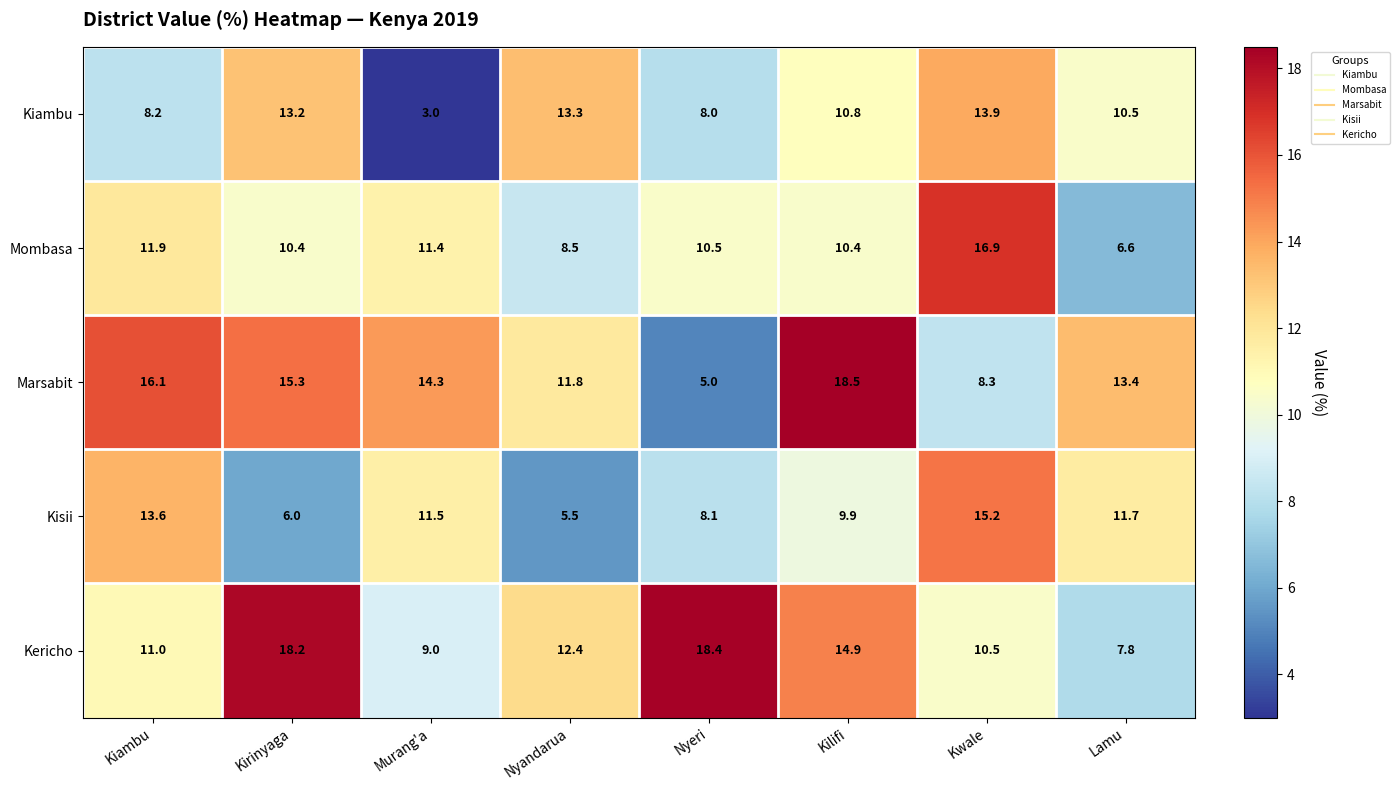

What is the smallest value displayed?

3.0